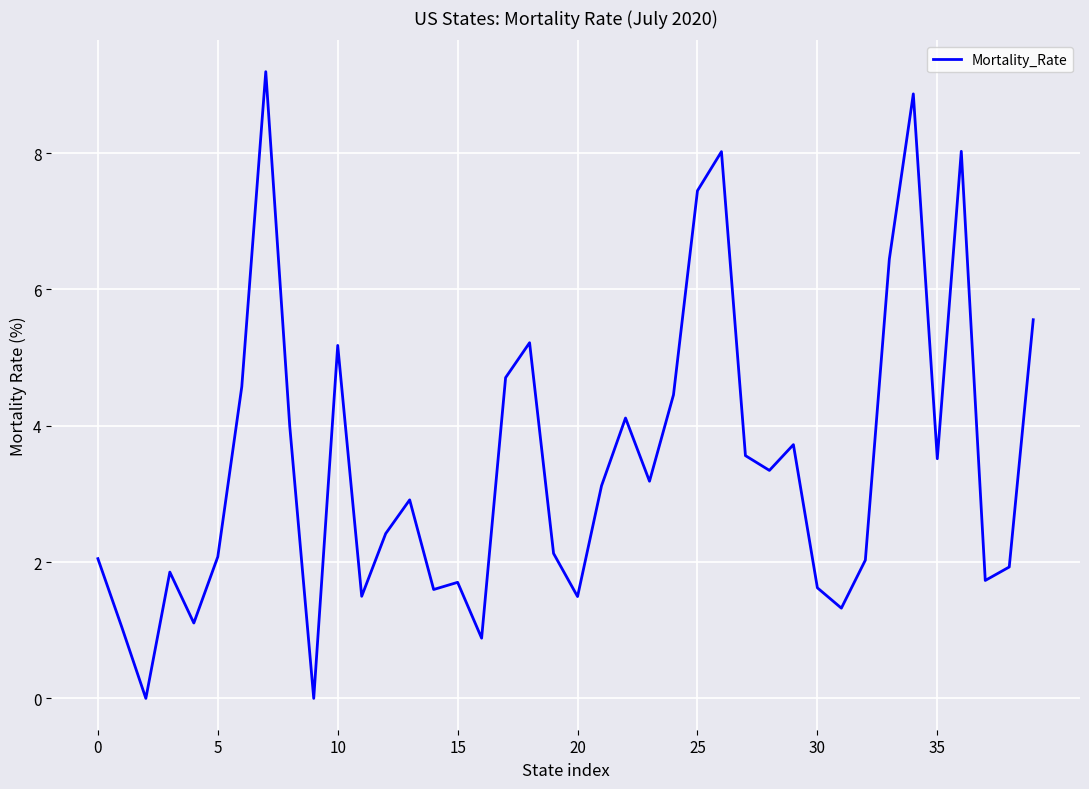

What is the difference between the maximum and minimum values?

9.2